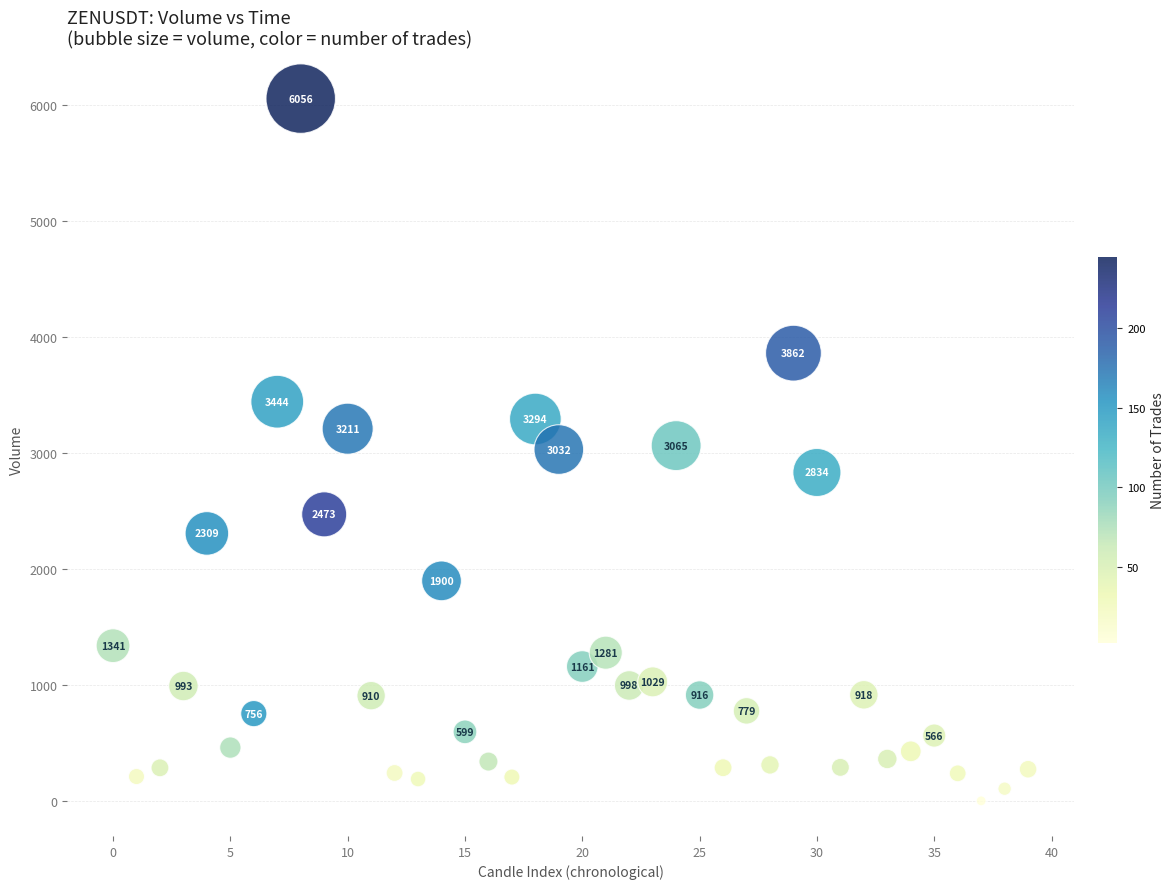

What Y value in the scatter plot is closest to 3029?

3031.5